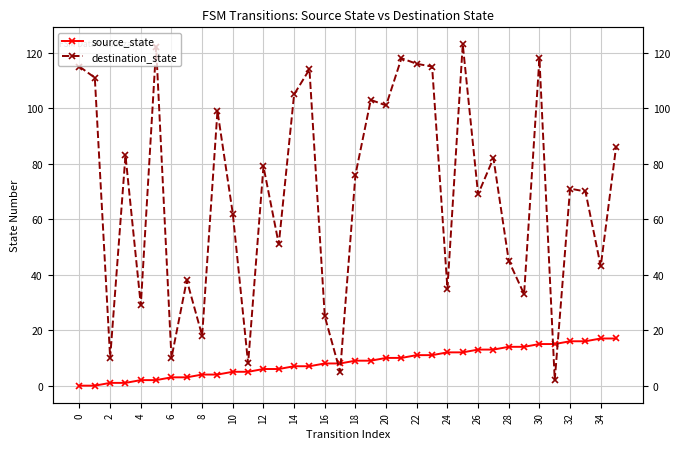

Which series has the largest range (max minus min)?

destination_state